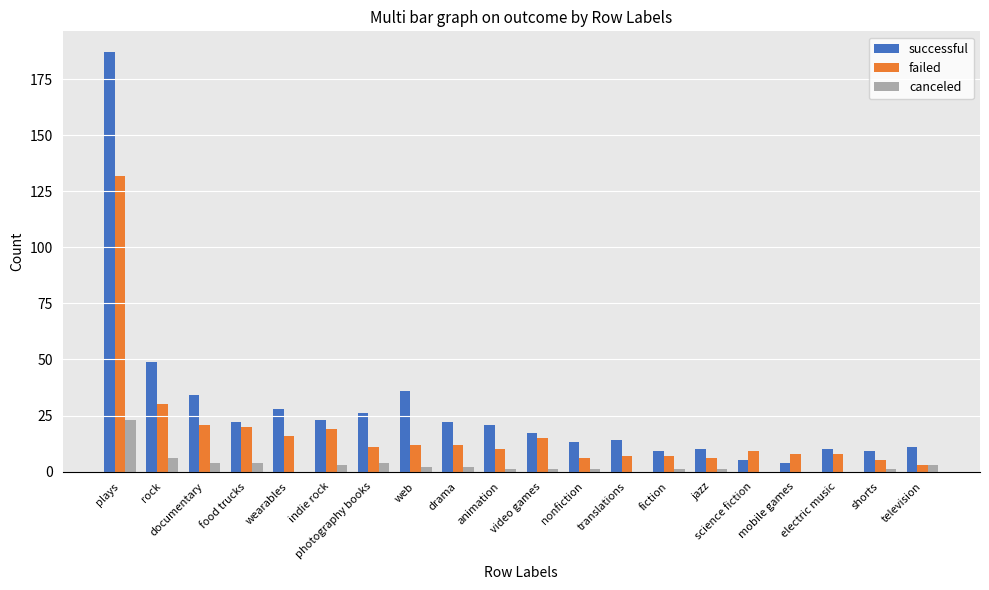

Which series has the largest total across all categories?

successful